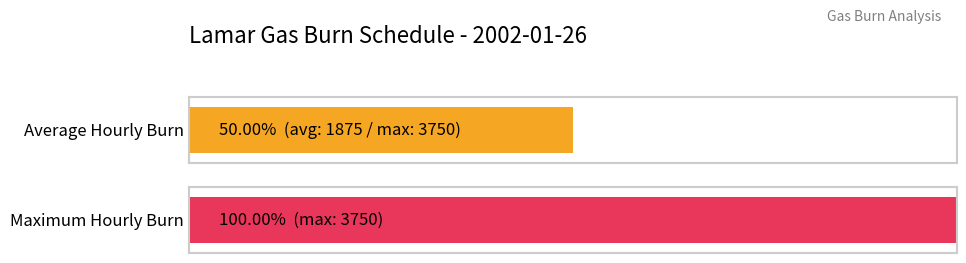

Does the chart contain stacked bars?

No